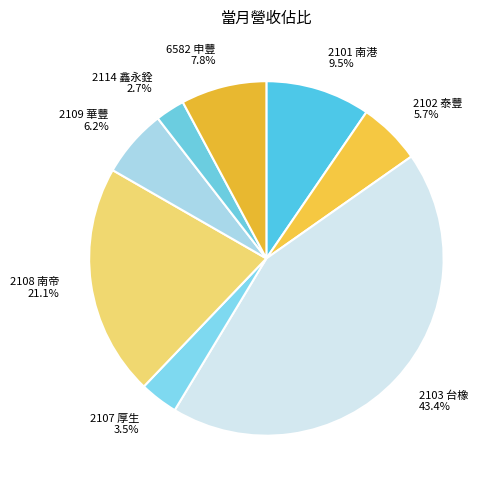

How many slices are in this pie chart?

8